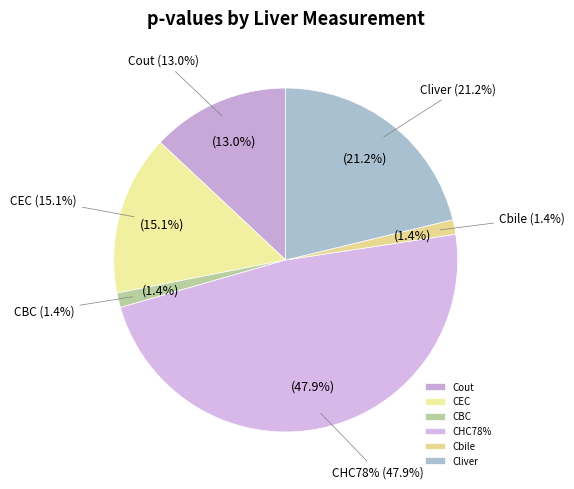

To the nearest percent, what percentage of the pie is Cout?

13%